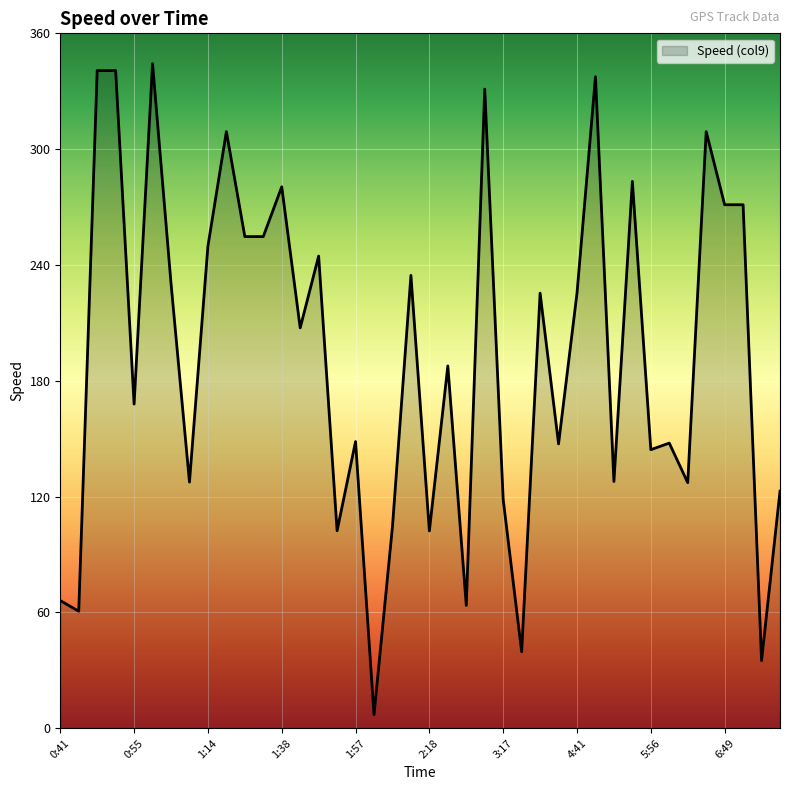

What is the maximum value shown in the chart?

344.3